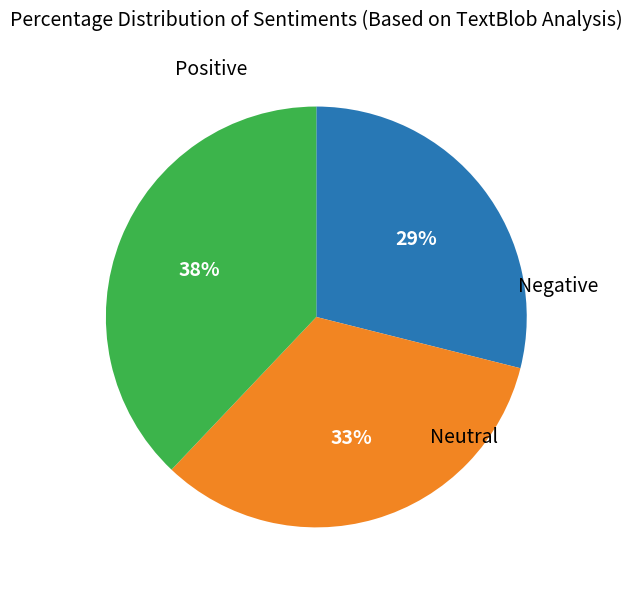

Is there any slice that represents more than half of the pie?

No